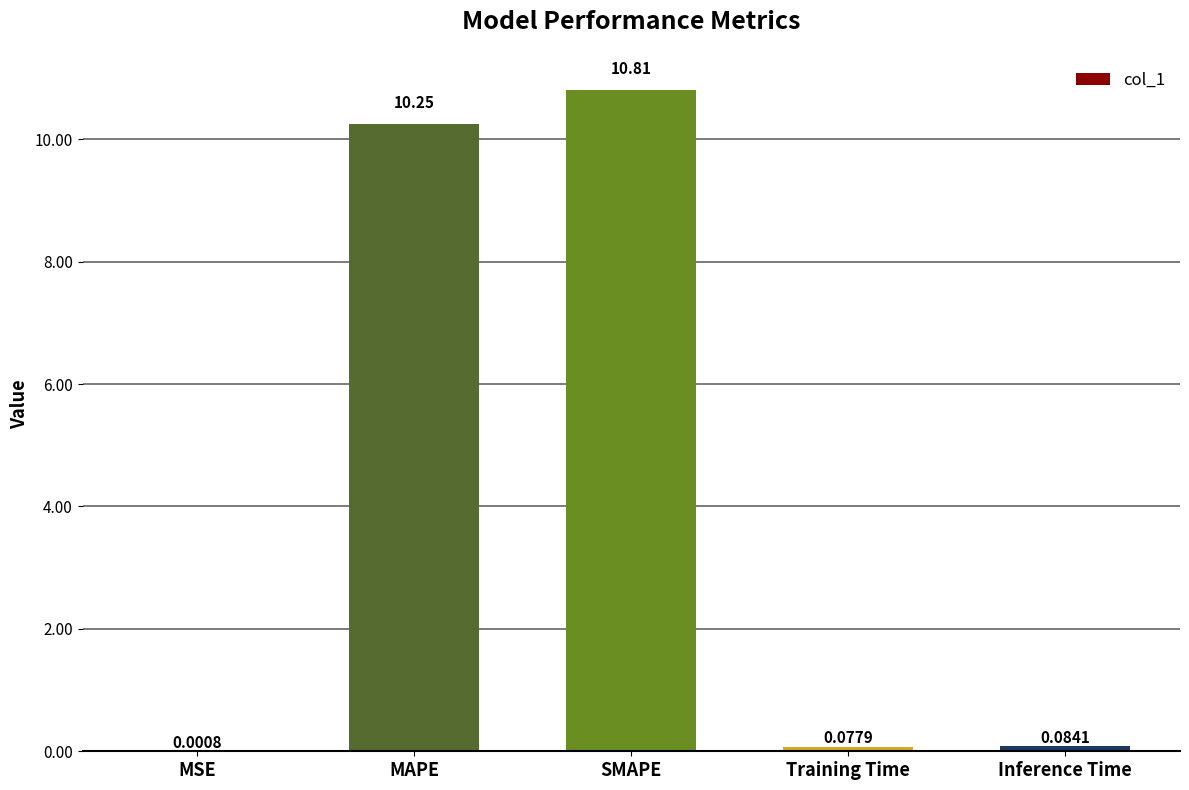

How many categories are shown in the chart?

5